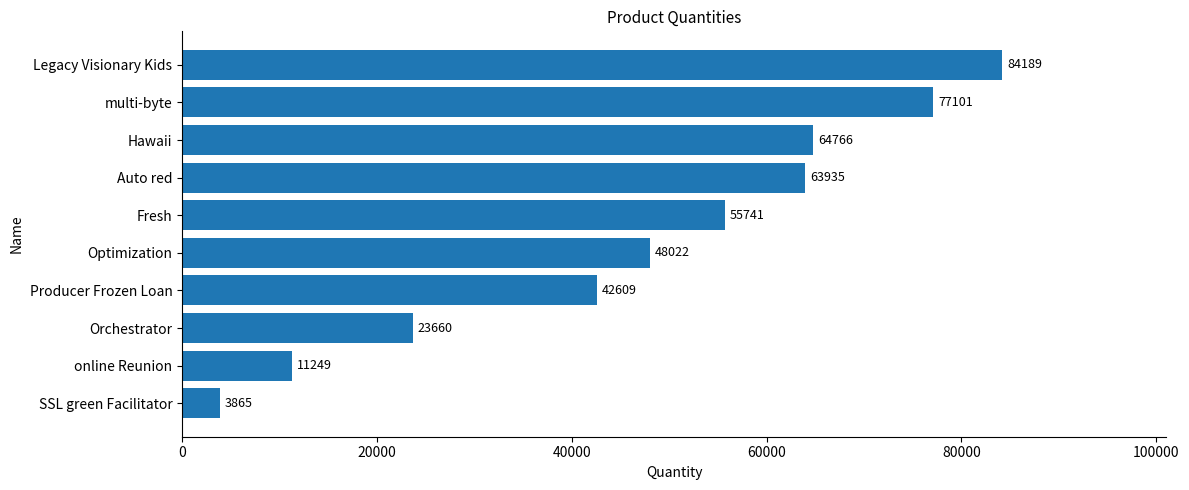

The chart shows a value of 84189 at Legacy Visionary Kids. True or false?

True